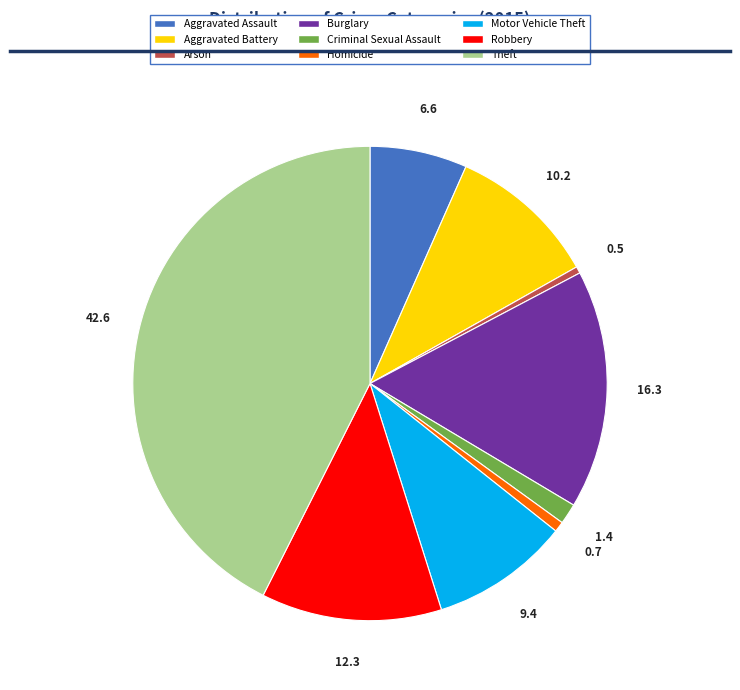

Is there a majority slice in this chart?

No